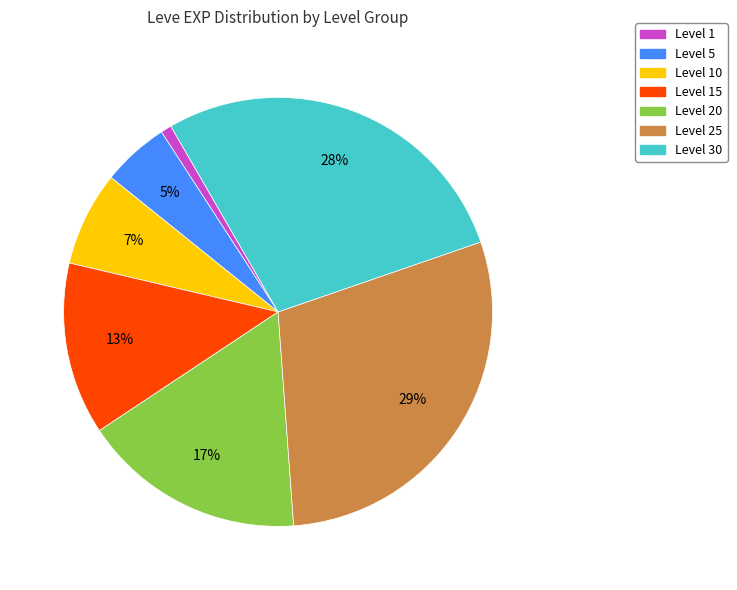

Is it true that Level 5 is 5% of the pie?

True